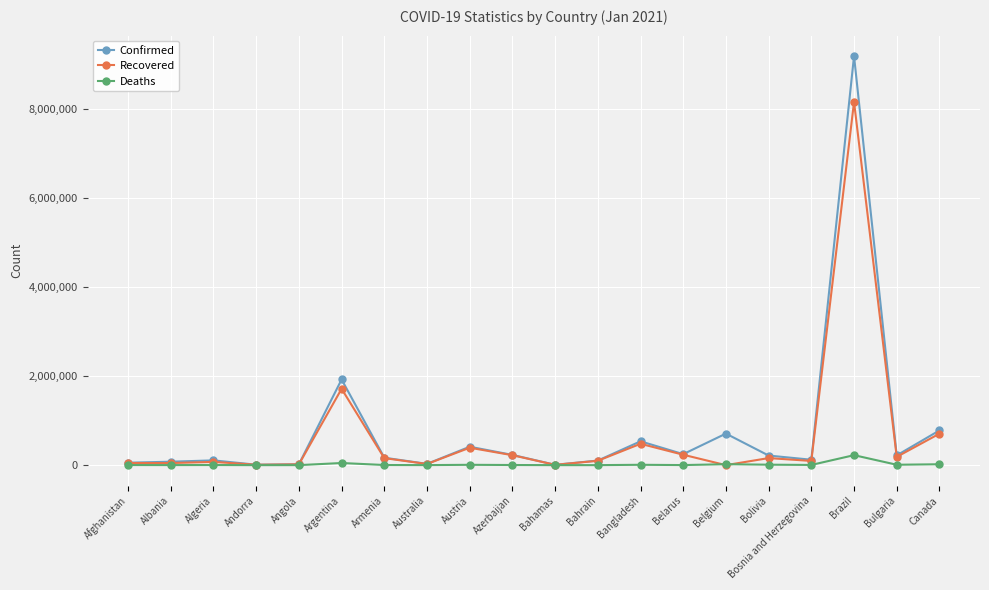

At which label is Confirmed closest to 4592574?

Argentina